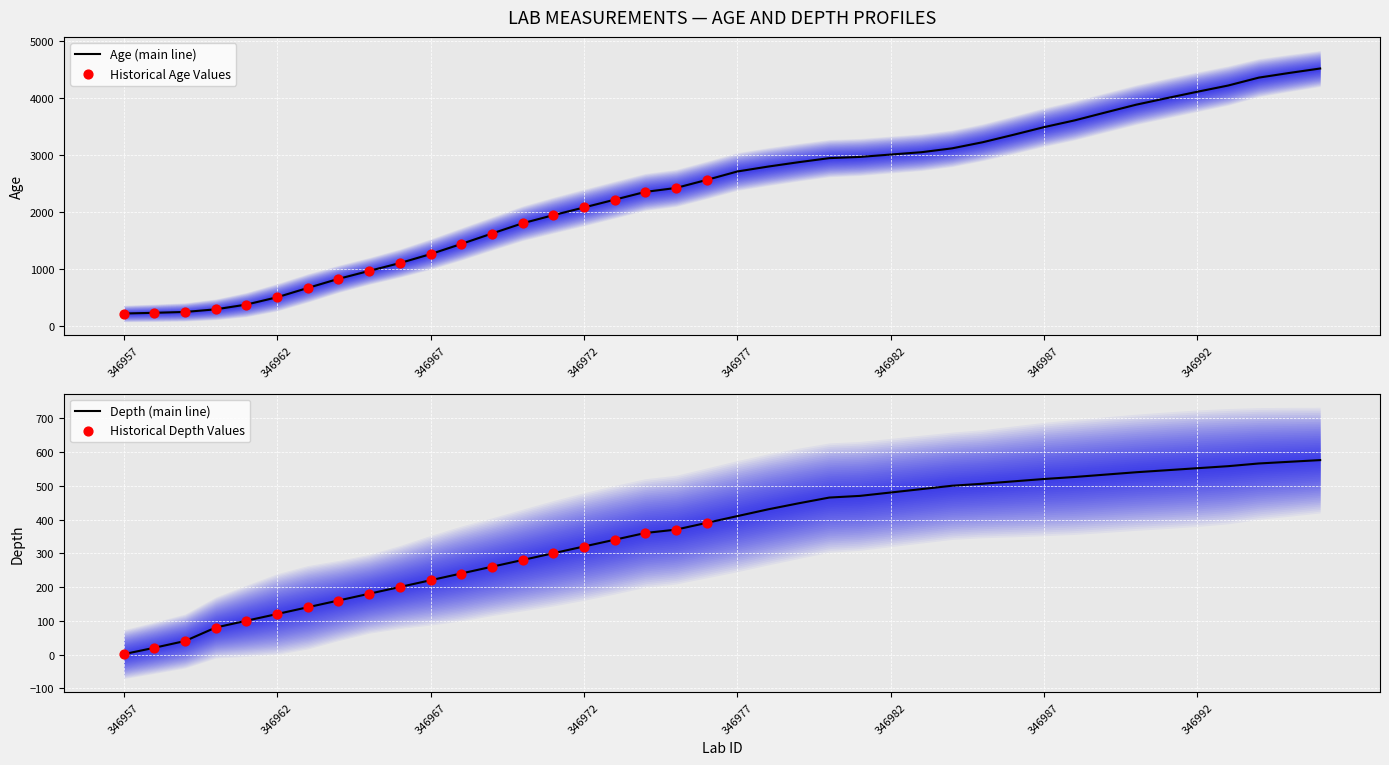

At which category is the sum across all series the highest?

346996